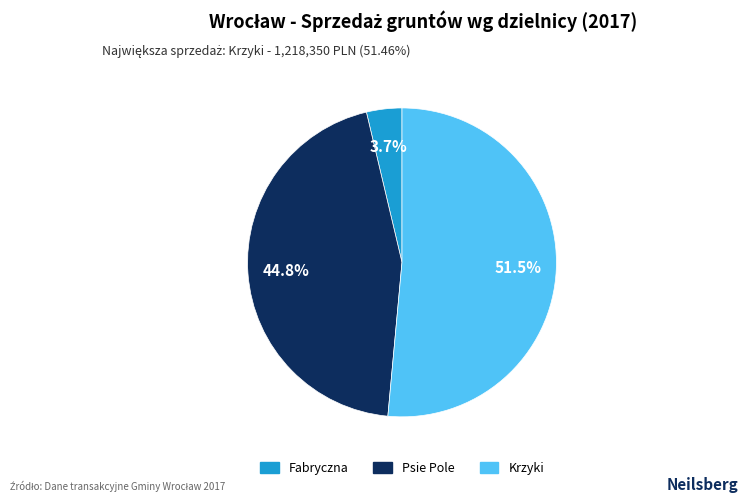

What percentage is NOT represented by Fabryczna?

96.3%